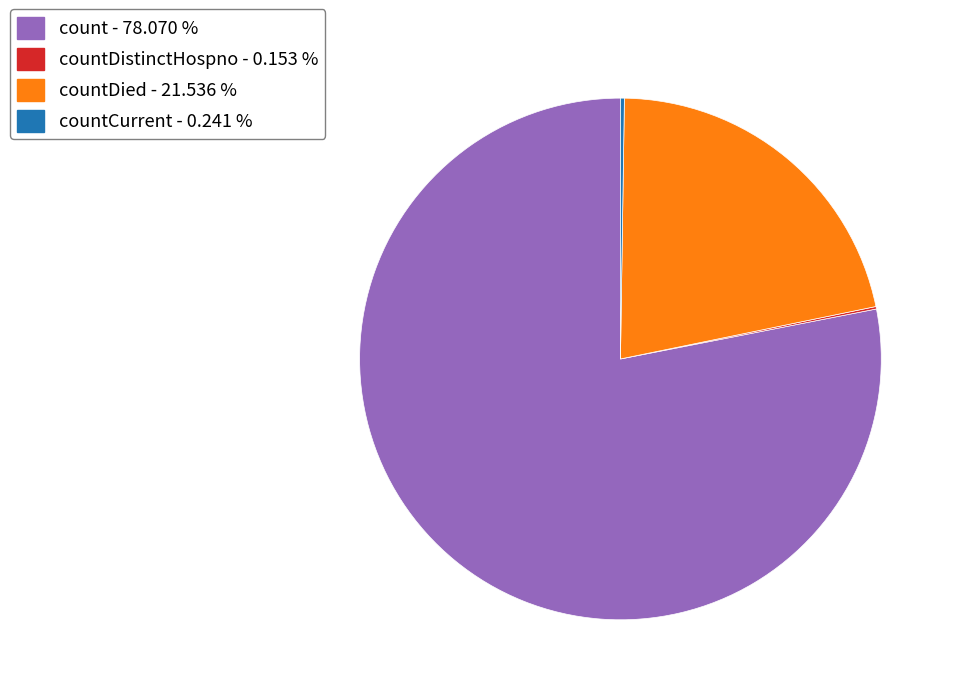

Which slice is the largest?

count - 78.070 %